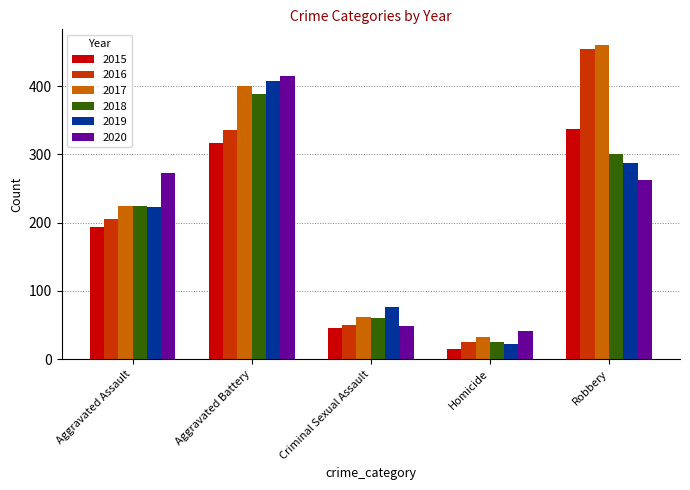

Does the chart contain any negative values?

No